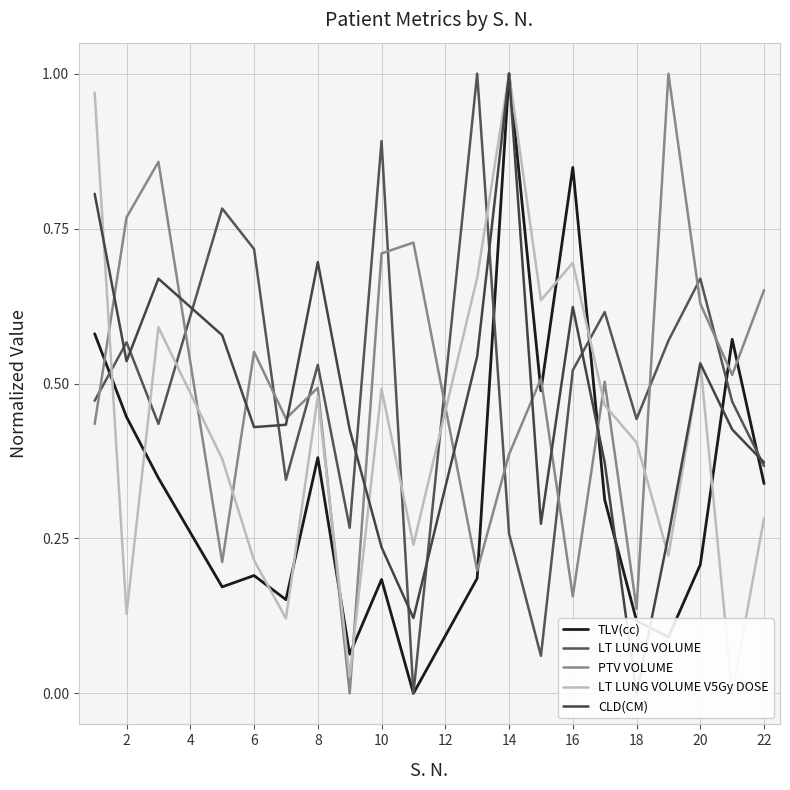

True or false: TLV(cc) and PTV VOLUME intersect in this chart.

True